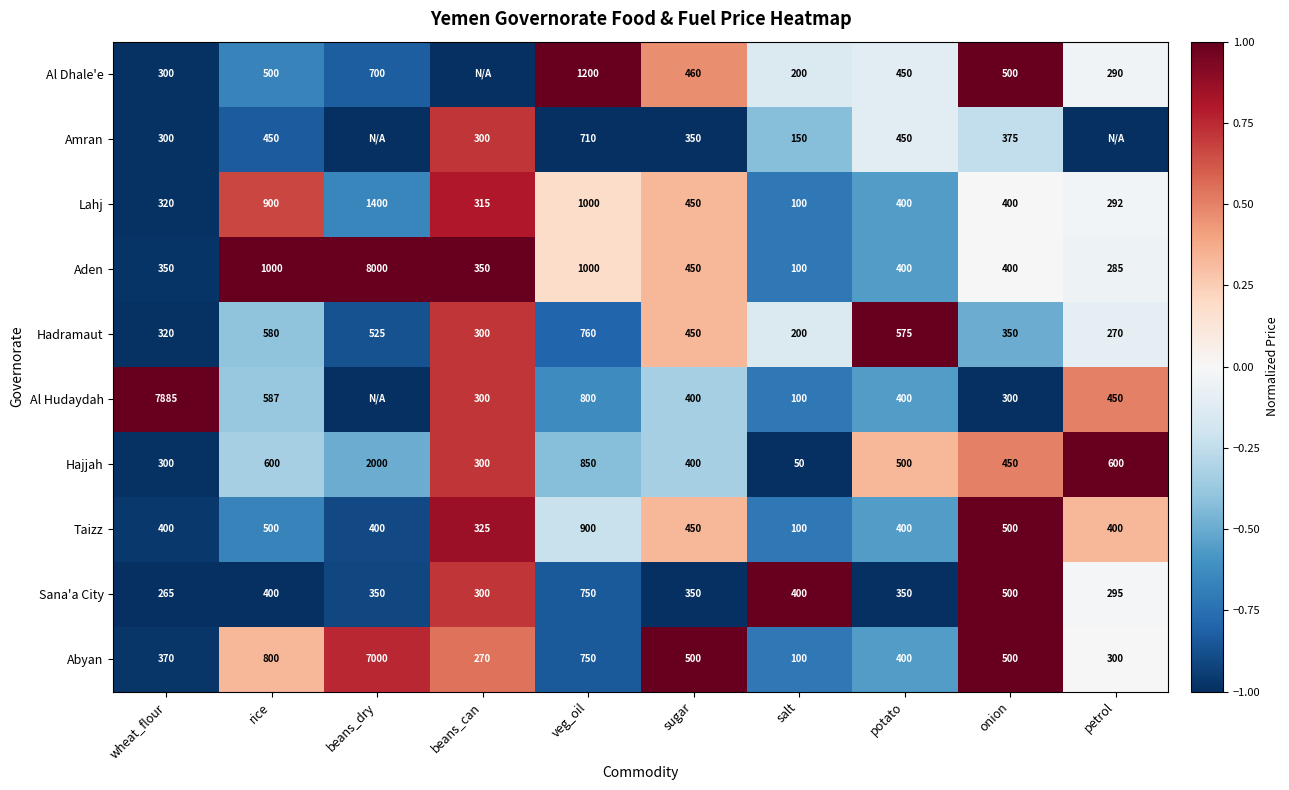

How many data points in Sana'a City are less than 350?

3